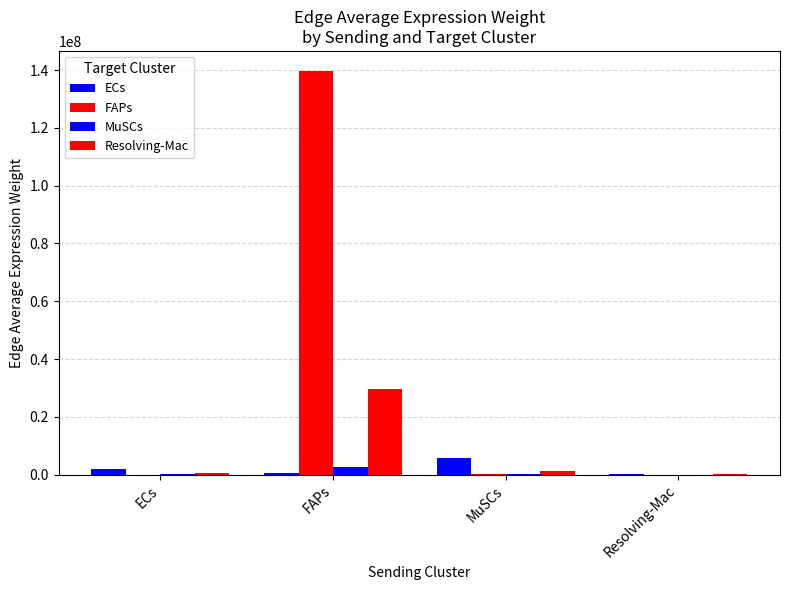

At how many categories does at least one series exceed 95953529?

1